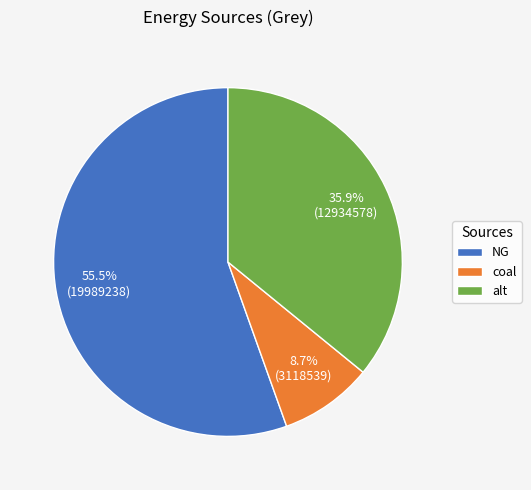

How many segments does this pie chart have?

3